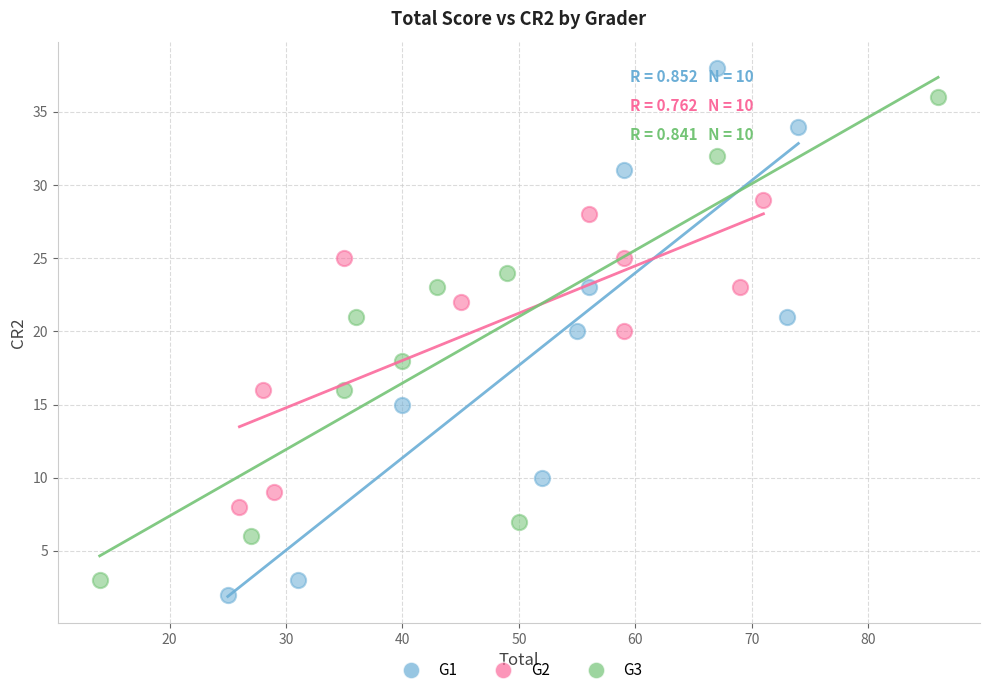

Which series contains the highest Y value?

G1